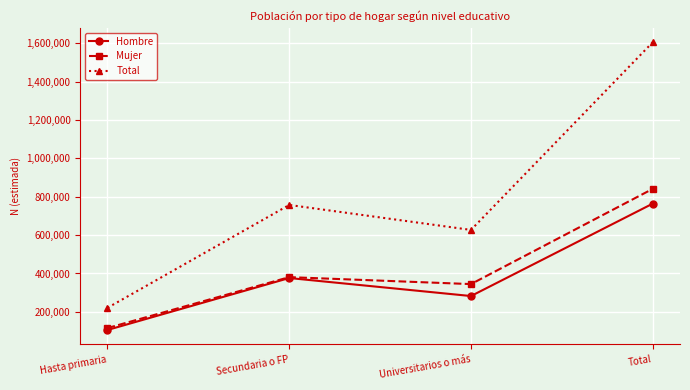

What position from the right is Secundaria o FP?

3